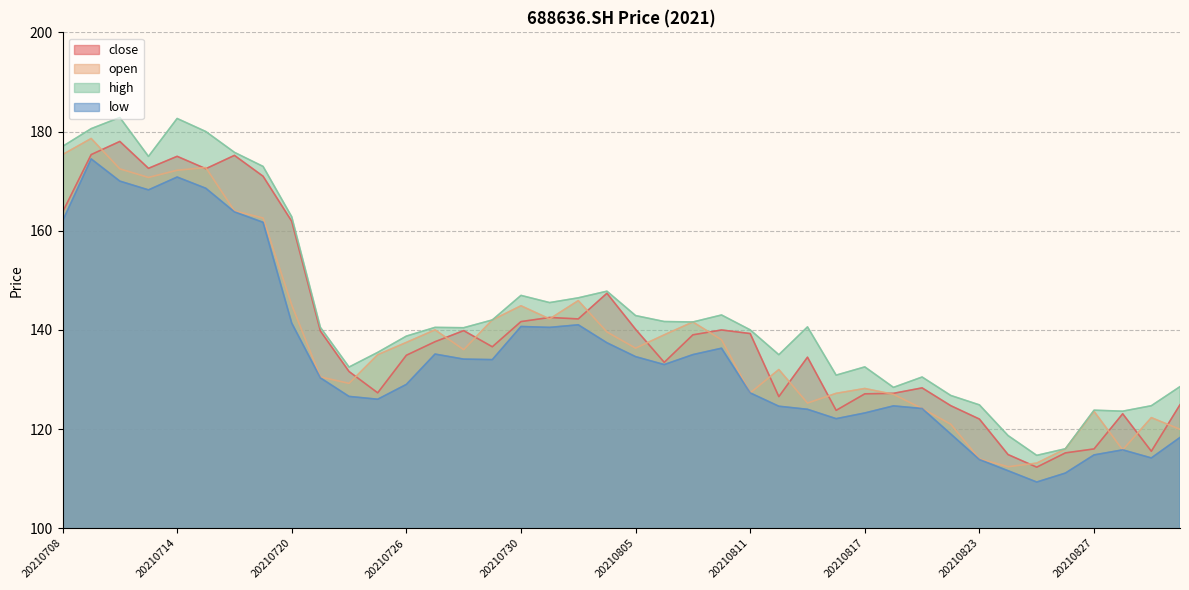

Reading right to left, extract all data points from this chart.

close: 20210901=124.9	20210831=115.5	20210830=123.1	20210827=116.0	20210826=115.2	20210825=112.3	20210824=114.8	20210823=122.0	20210820=124.7	20210819=128.3	20210818=127.2	20210817=127.1	20210816=123.8	20210813=134.5	20210812=126.5	20210811=139.3	20210810=140.0	20210809=139.0	20210806=133.4	20210805=140.1	20210804=147.4	20210803=142.2	20210802=142.5	20210730=141.7	20210729=136.6	20210728=139.8	20210727=137.6	20210726=134.9	20210723=127.3	20210722=131.6	20210721=139.8	20210720=161.9	20210719=171.0	20210716=175.2	20210715=172.5	20210714=175.0	20210713=172.6	20210712=178.0	20210709=175.3	20210708=163.7
open: 20210901=119.9	20210831=122.3	20210830=115.8	20210827=123.6	20210826=116.0	20210825=113.1	20210824=112.4	20210823=114.0	20210820=121.0	20210819=124.1	20210818=127.0	20210817=128.2	20210816=127.2	20210813=125.2	20210812=132.0	20210811=127.3	20210810=138.0	20210809=141.6	20210806=139.0	20210805=136.3	20210804=139.6	20210803=145.9	20210802=142.2	20210730=144.9	20210729=142.0	20210728=136.0	20210727=140.0	20210726=137.5	20210723=135.0	20210722=129.2	20210721=130.5	20210720=145.0	20210719=162.6	20210716=164.0	20210715=172.7	20210714=172.2	20210713=170.7	20210712=172.5	20210709=178.6	20210708=175.3
high: 20210901=128.6	20210831=124.7	20210830=123.6	20210827=123.8	20210826=116.0	20210825=114.7	20210824=118.7	20210823=124.9	20210820=126.8	20210819=130.5	20210818=128.4	20210817=132.5	20210816=130.9	20210813=140.6	20210812=135.0	20210811=140.0	20210810=143.0	20210809=141.6	20210806=141.7	20210805=142.9	20210804=147.8	20210803=146.5	20210802=145.5	20210730=146.9	20210729=142.0	20210728=140.4	20210727=140.5	20210726=138.7	20210723=135.5	20210722=132.5	20210721=140.5	20210720=162.8	20210719=173.0	20210716=175.8	20210715=180.0	20210714=182.6	20210713=175.0	20210712=182.8	20210709=180.6	20210708=177.0
low: 20210901=118.3	20210831=114.2	20210830=115.8	20210827=114.8	20210826=111.1	20210825=109.3	20210824=111.6	20210823=113.8	20210820=119.0	20210819=124.1	20210818=124.7	20210817=123.2	20210816=122.1	20210813=124.0	20210812=124.6	20210811=127.3	20210810=136.3	20210809=135.0	20210806=133.0	20210805=134.6	20210804=137.4	20210803=141.0	20210802=140.5	20210730=140.7	20210729=134.0	20210728=134.1	20210727=135.1	20210726=129.0	20210723=126.0	20210722=126.6	20210721=130.3	20210720=141.4	20210719=161.7	20210716=163.8	20210715=168.6	20210714=170.8	20210713=168.2	20210712=170.0	20210709=174.5	20210708=161.9